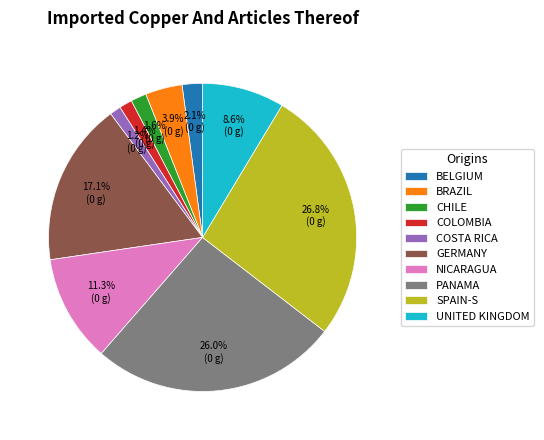

To the nearest percent, what is the difference between the largest and smallest slice percentages?

26%